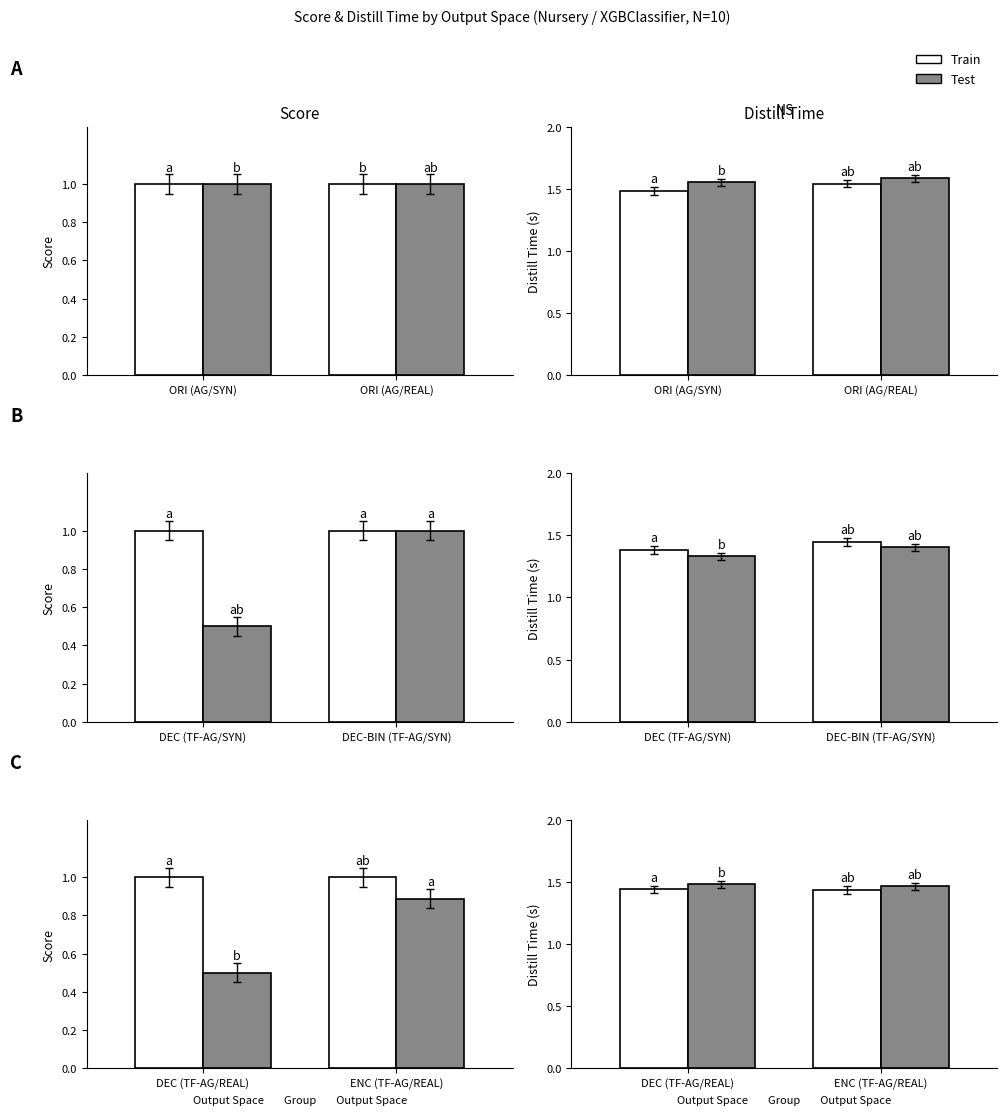

Are the bars horizontal?

No